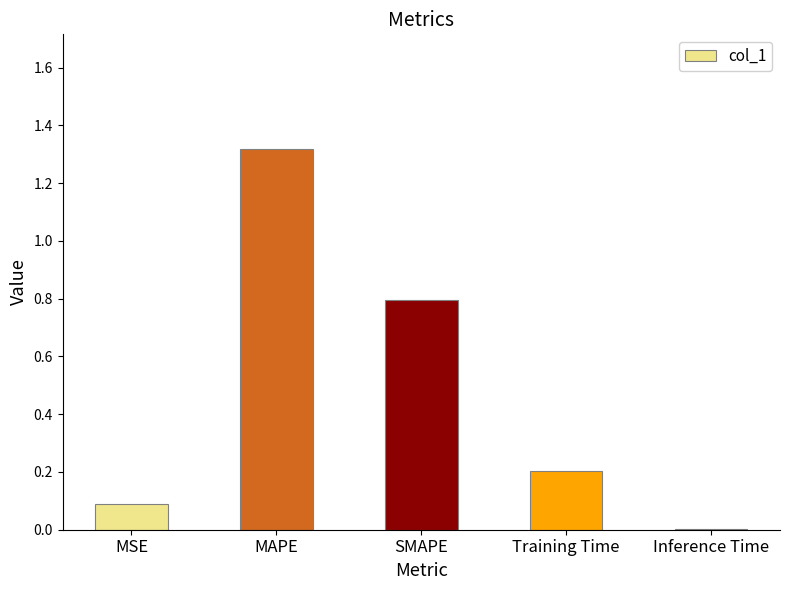

At which category does the chart reach its peak across all series?

MAPE